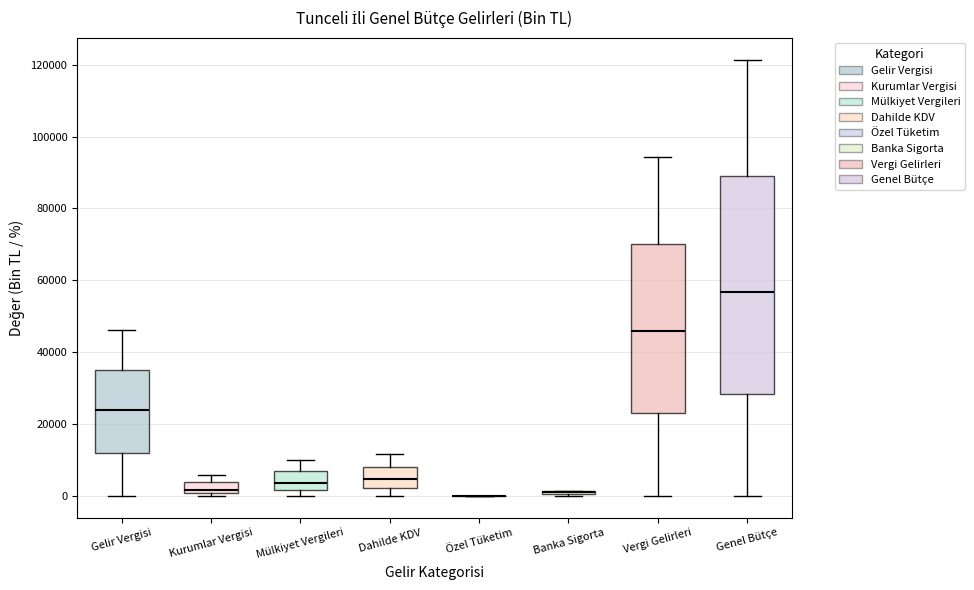

Where is the lower edge of the box for Mülkiyet Vergileri on the y-axis? The values are not printed on the chart, so give them approximately, as read against the axis.

2000